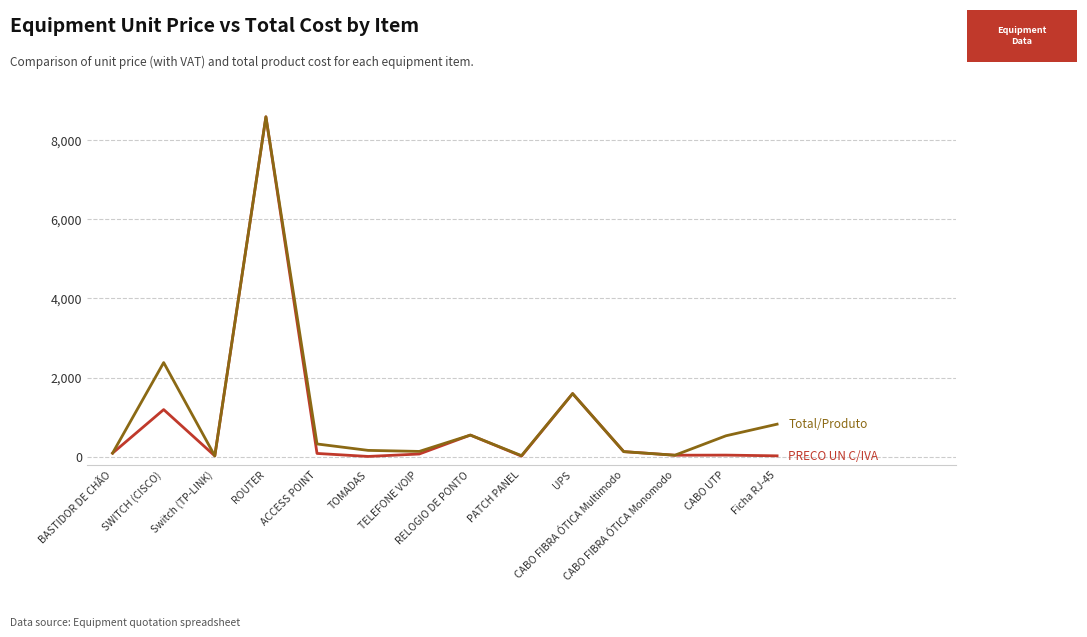

At which category is the sum across all series the highest?

ROUTER